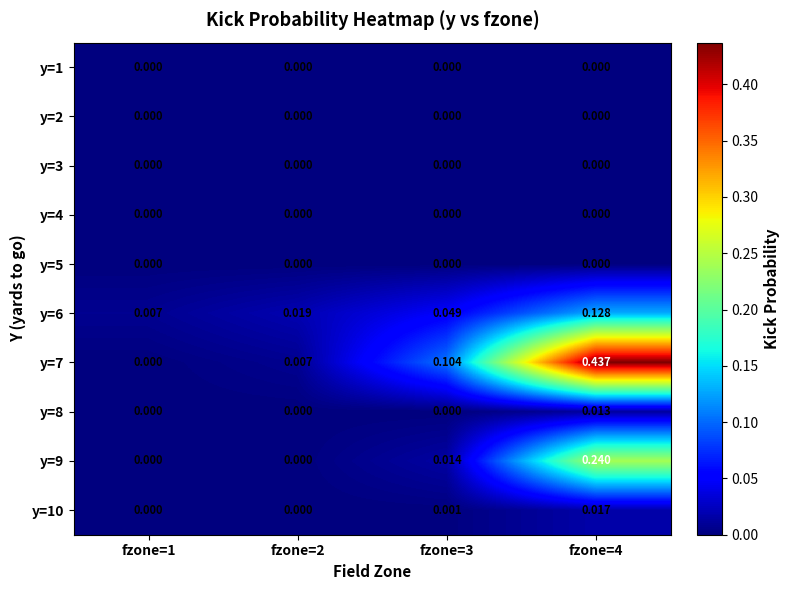

Is the value of y=9 at fzone=2 greater than the value of y=10 at fzone=4?

No